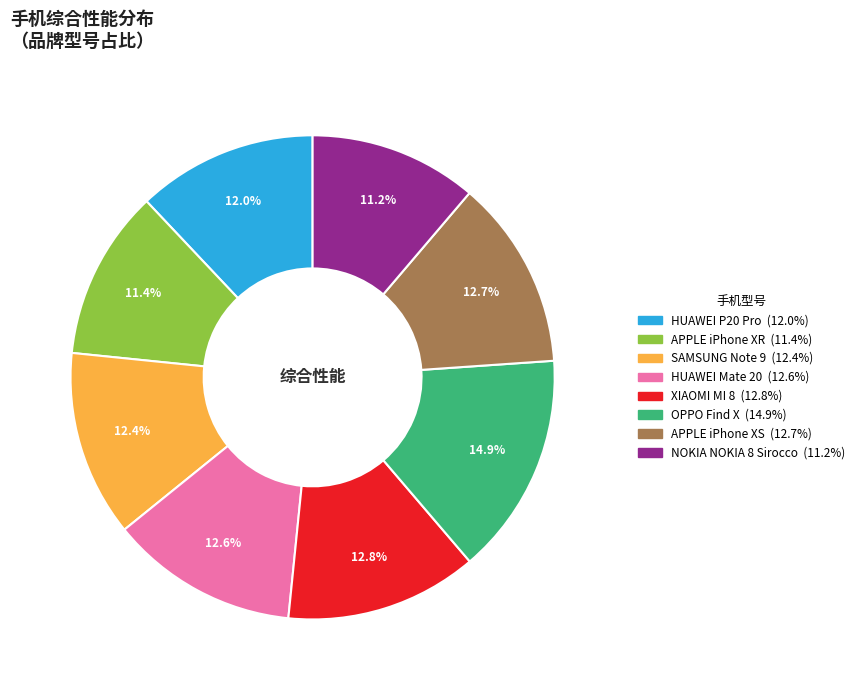

Which has a higher value, SAMSUNG Note 9 or APPLE iPhone XR?

SAMSUNG Note 9